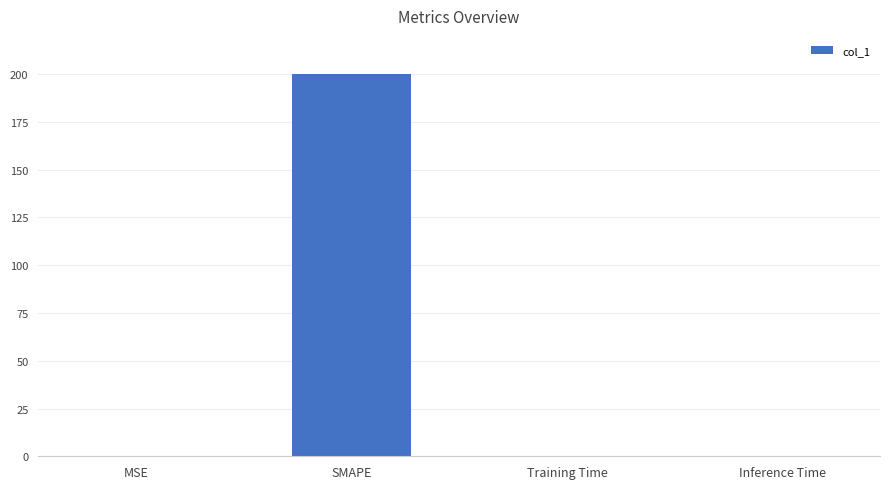

True or false: the data shows 200.0 at SMAPE.

True